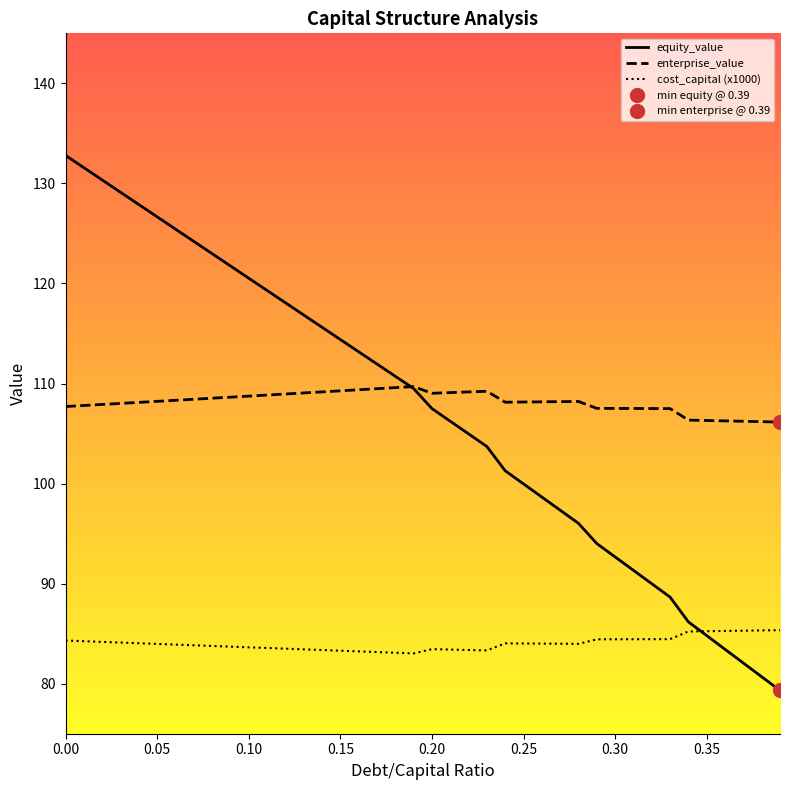

How many interior local valleys does the cost_capital (x1000) series have?

3